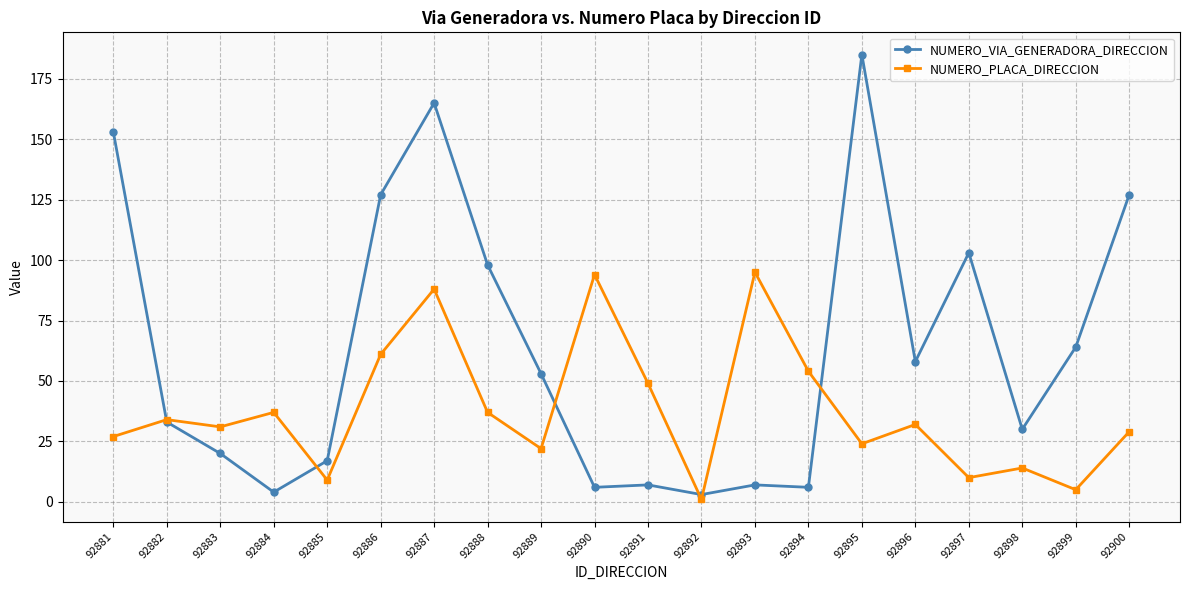

True or false: NUMERO_VIA_GENERADORA_DIRECCION has more than 0 points higher than both neighbors.

True